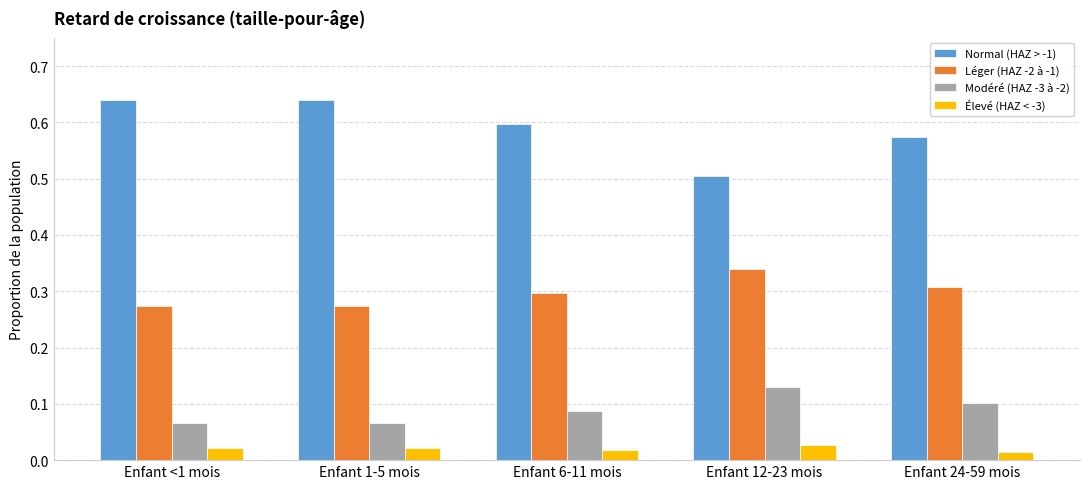

At which label does Normal (HAZ > -1) reach its minimum?

Enfant 12-23 mois